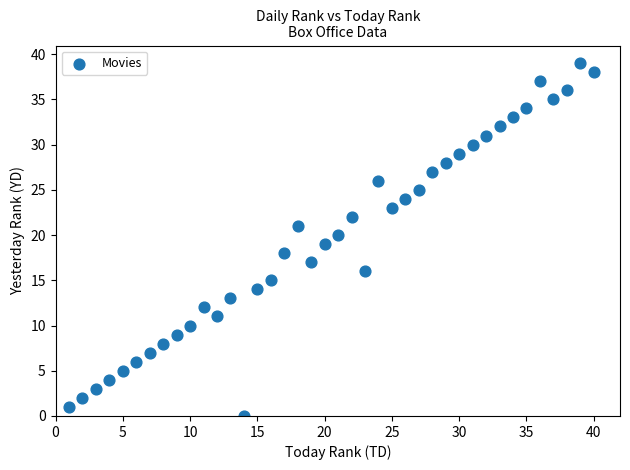

What is the range of Y values (max minus min)?

39